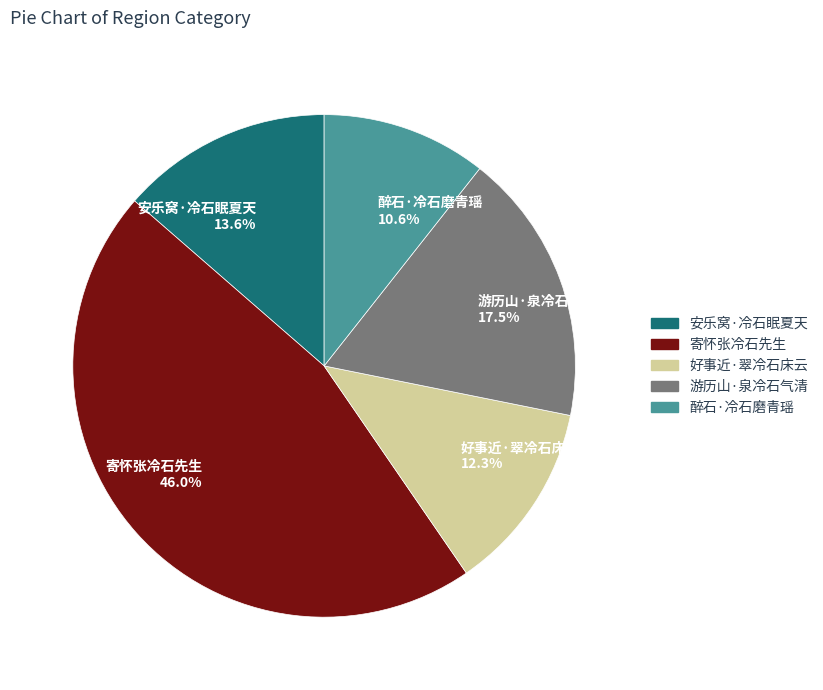

Which category has the smallest portion of the pie?

醉石·冷石磨青瑶